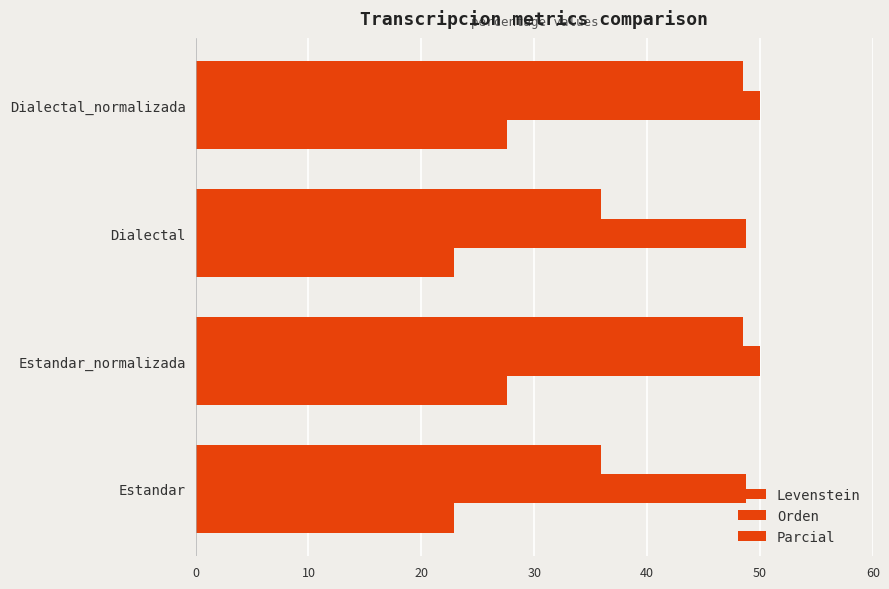

How many data points in Parcial are above 48?

2